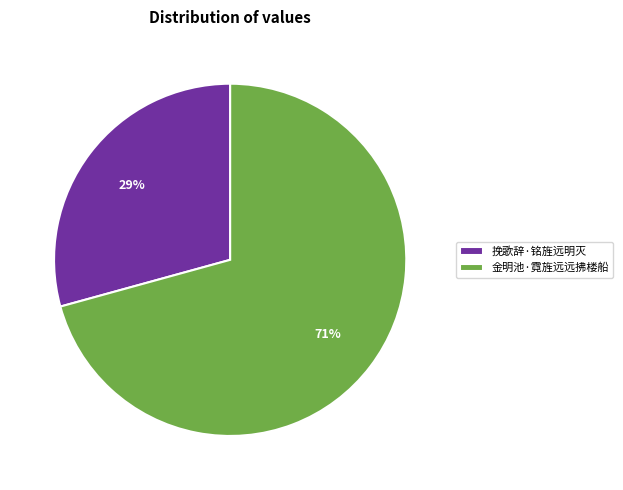

Combined, do 挽歌辞·铭旌远明灭 and 金明池·霓旌远远拂楼船 account for over 50%?

Yes